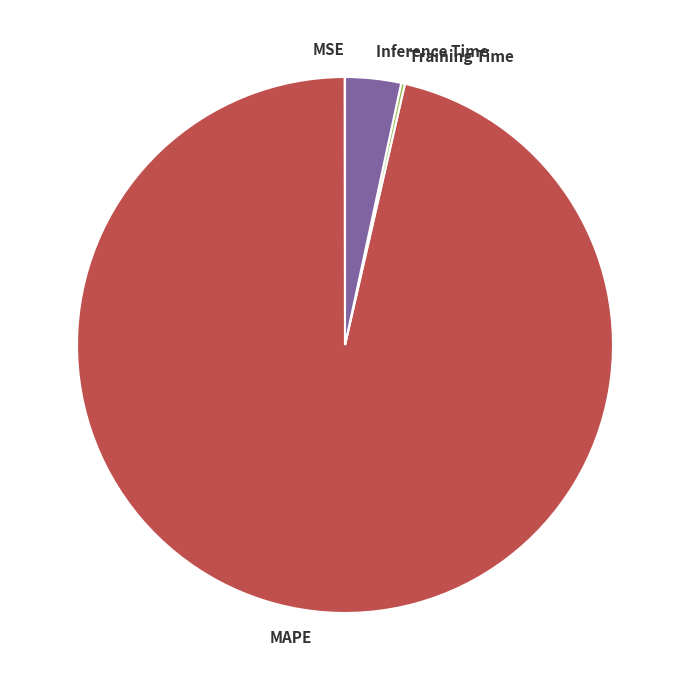

Which slice is the largest?

MAPE